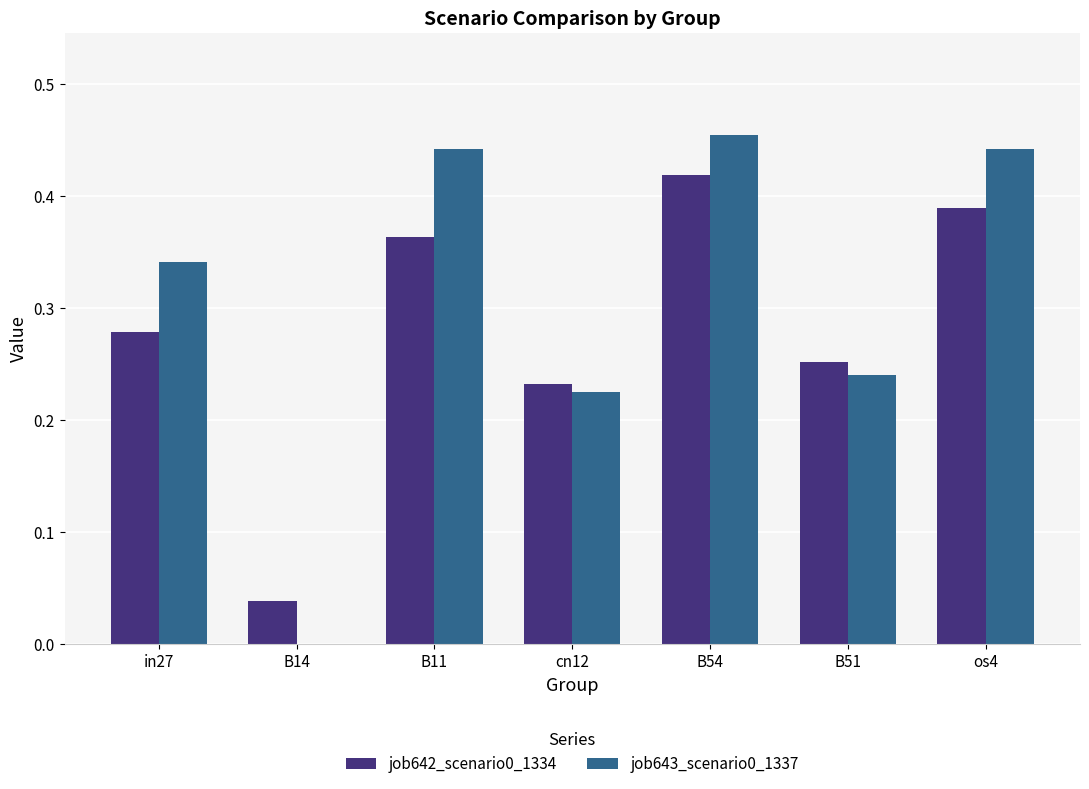

The job642_scenario0_1334 series shows 0.2 at B54. True or false?

False